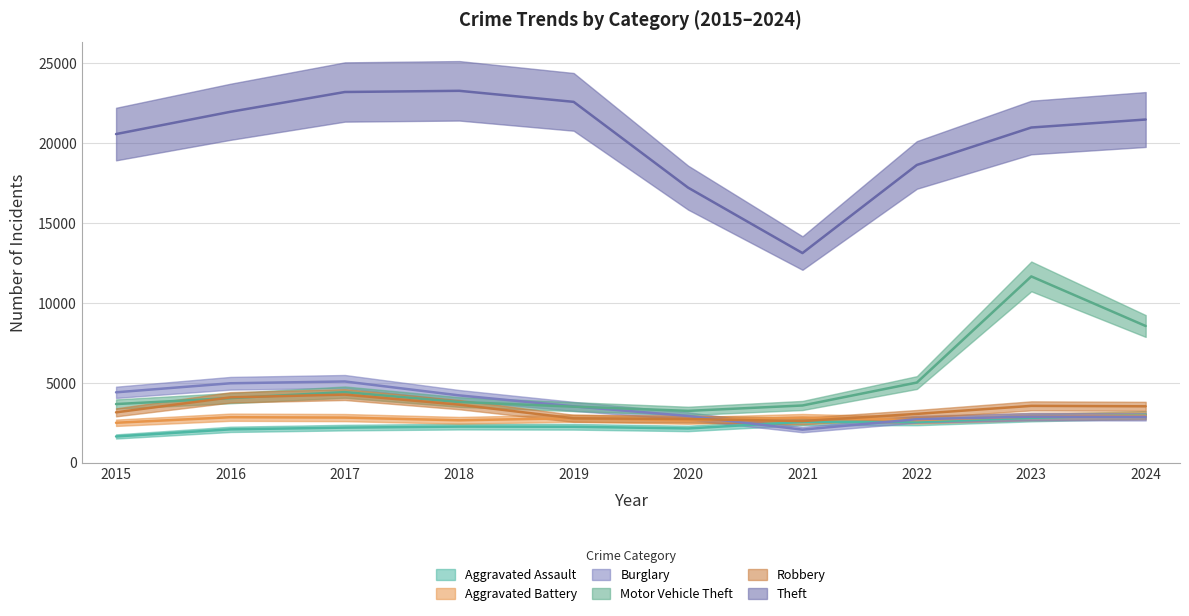

How many data points in Aggravated Battery are less than 2816?

5